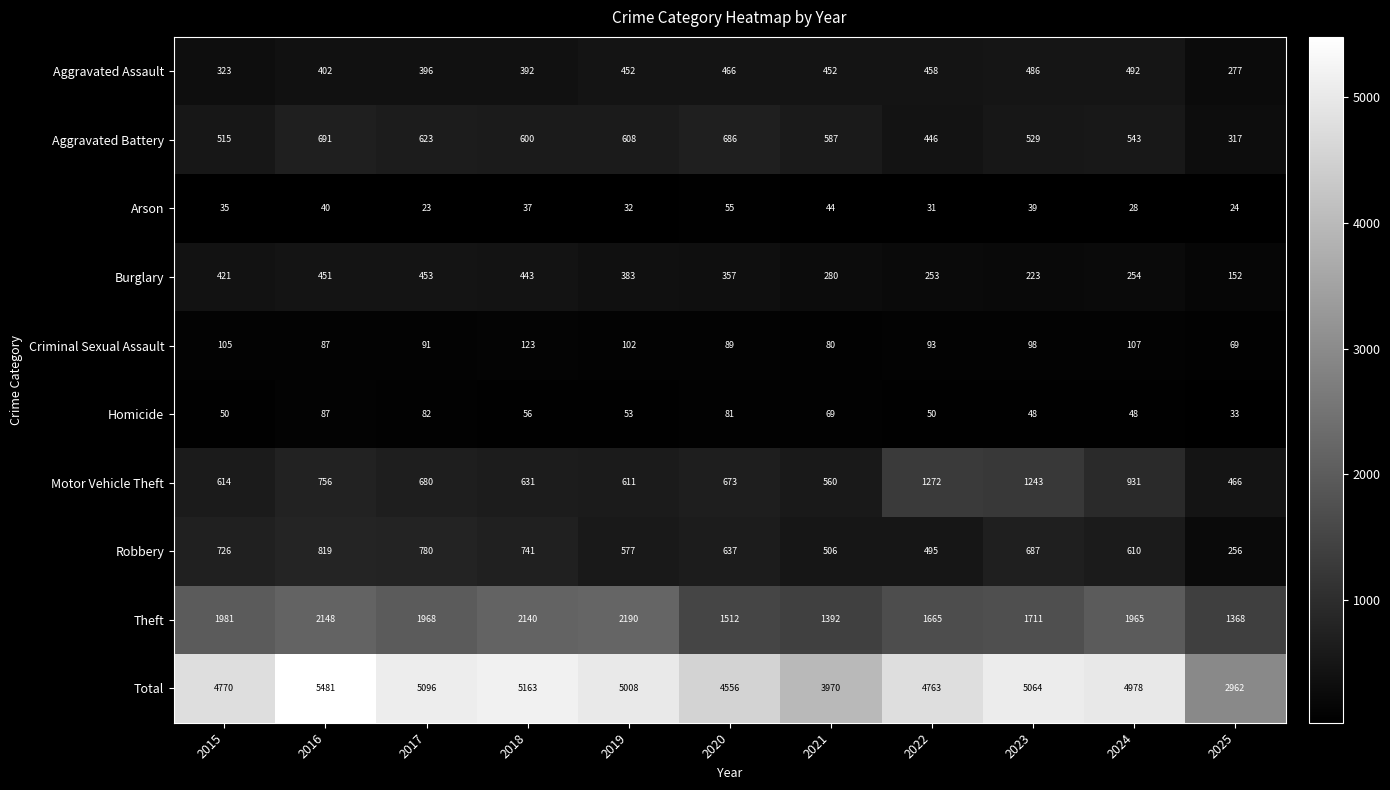

Which series changed the most between 2018 and 2019?

Robbery